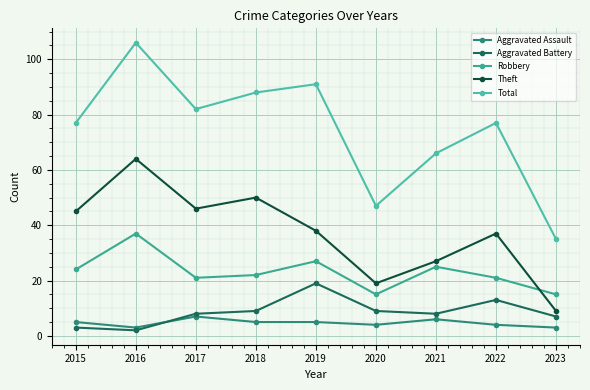

What is the difference between the highest and lowest values at 2021?

60